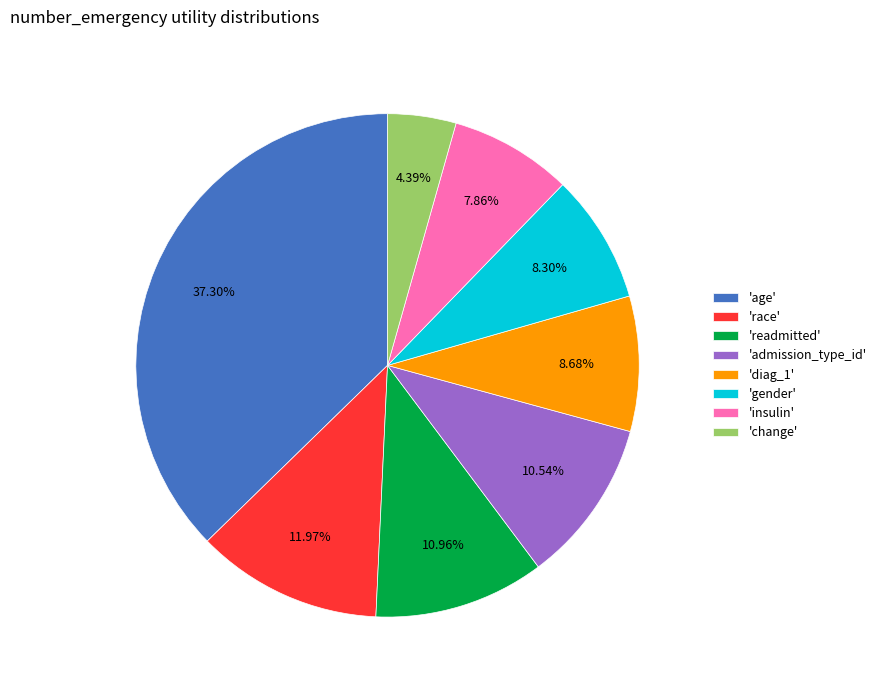

Is there a majority slice in this chart?

No